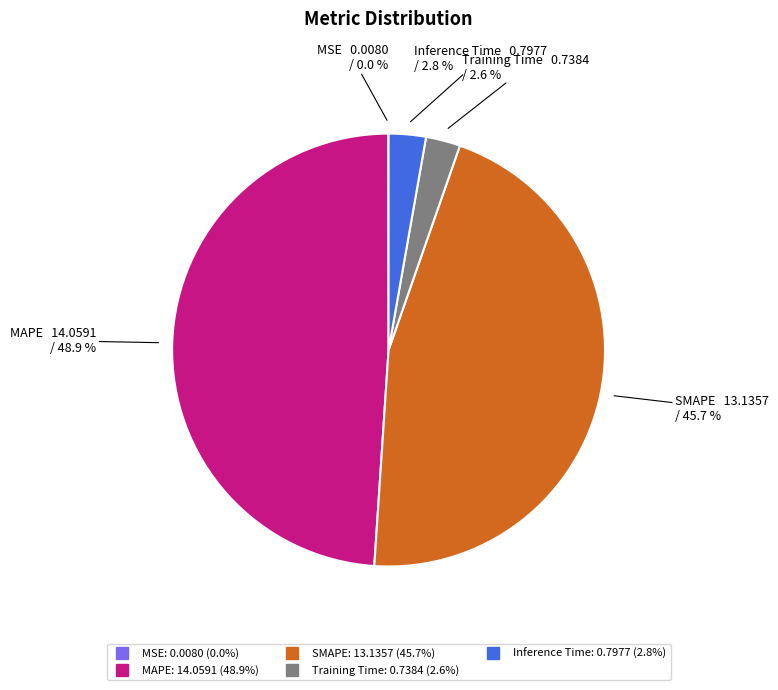

Is Training Time the majority of the pie?

No